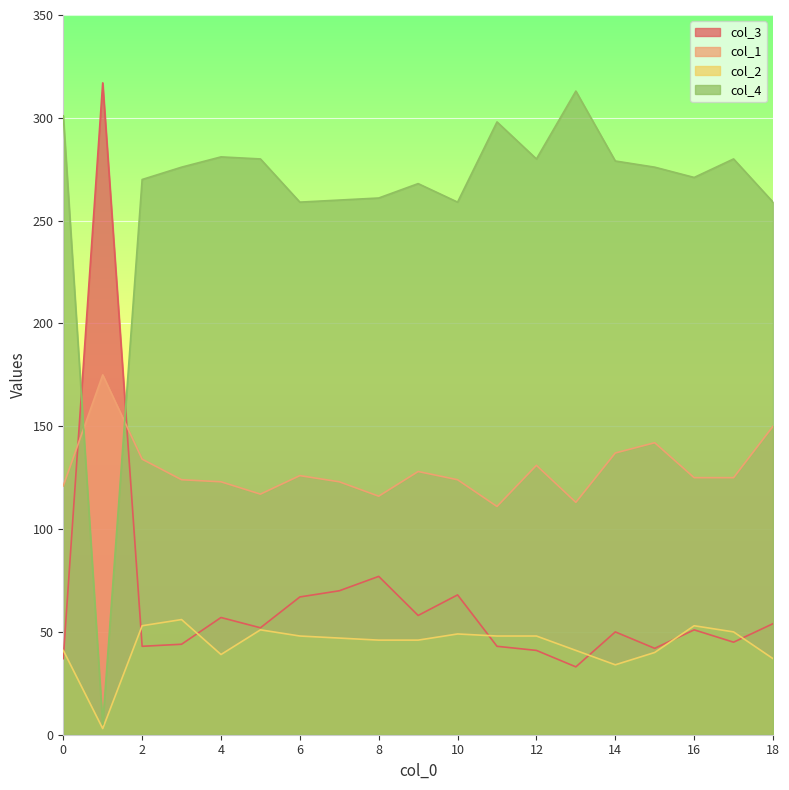

Is the value of col_4 at 14 greater than the value of col_3 at 5?

Yes